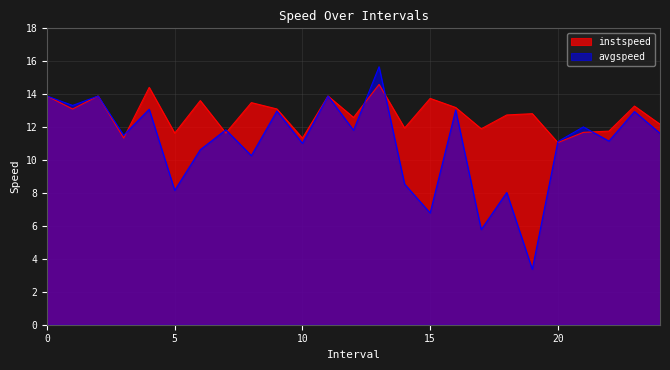

What is the difference between the avgspeed values at 17.0 and 11?

8.1